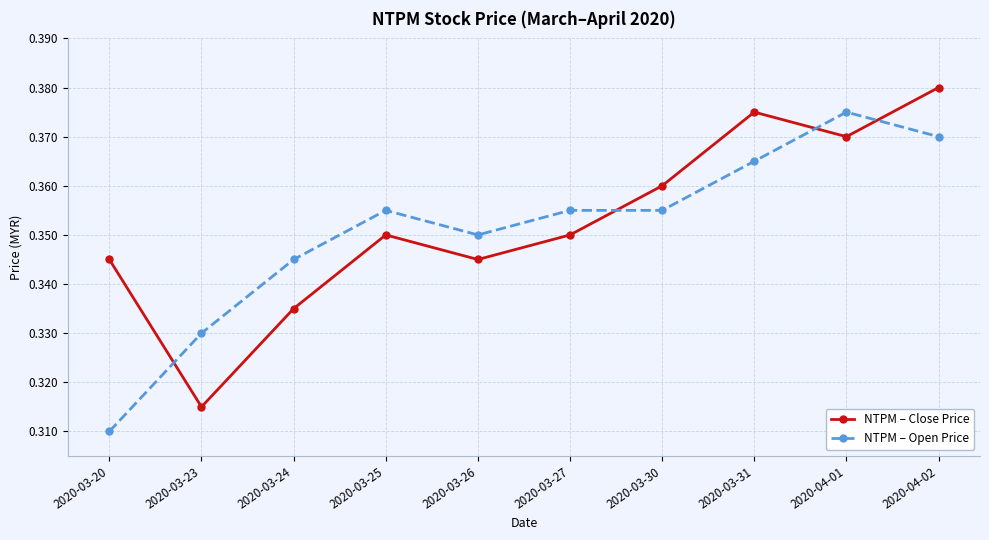

How many NTPM – Close Price values are between 0 and 1?

10